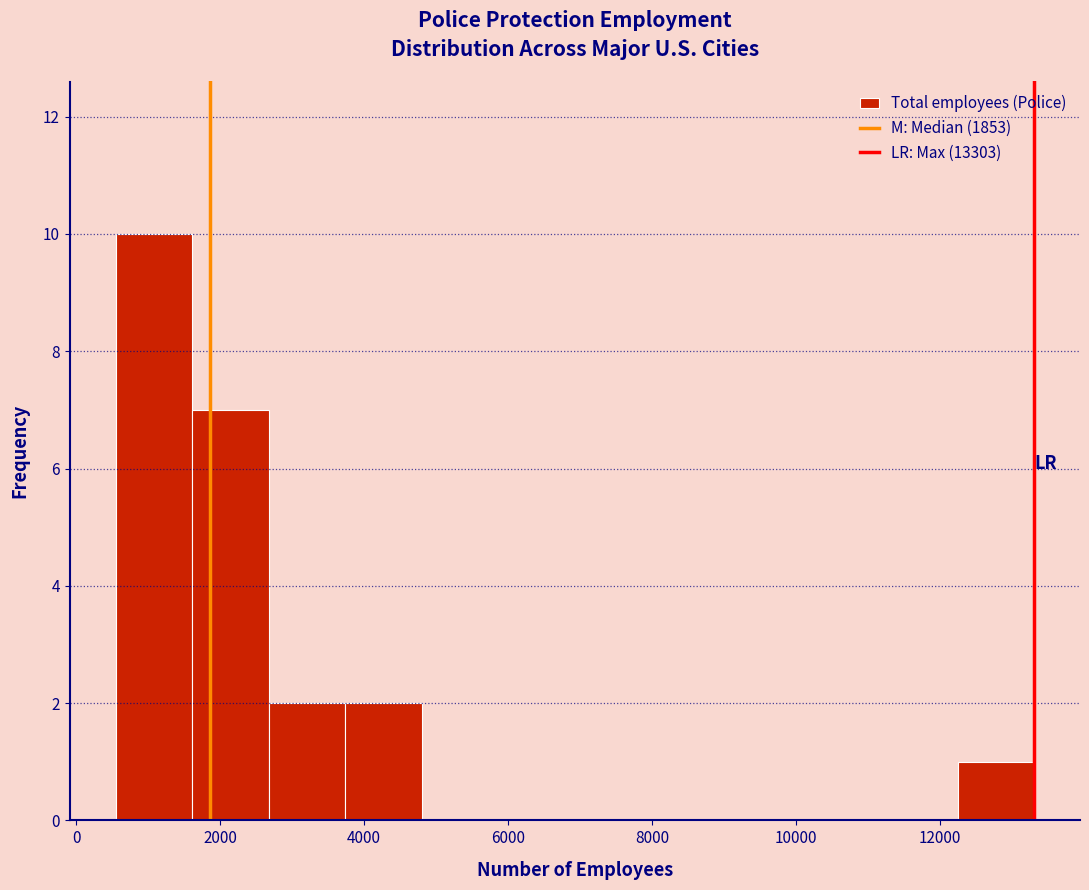

How tall is the bar that spans 1600 to 2600 on the x-axis? Neither the bar edges nor the heights are printed on the chart, so give them approximately, as read against the axes.

7